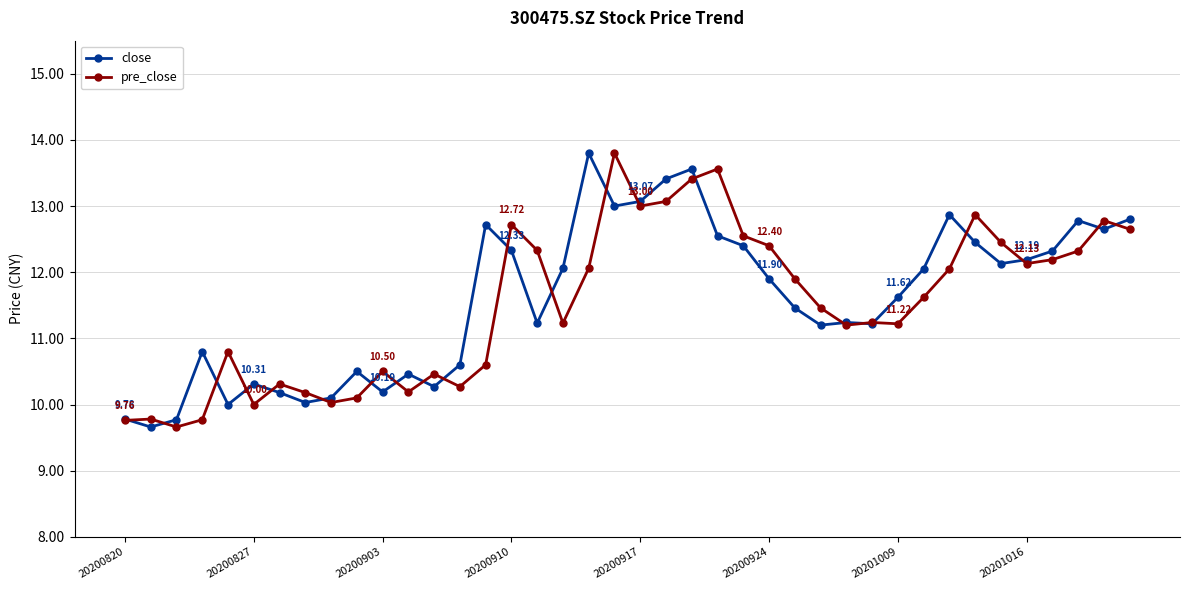

True or false: close has more than 0 points higher than both neighbors.

True